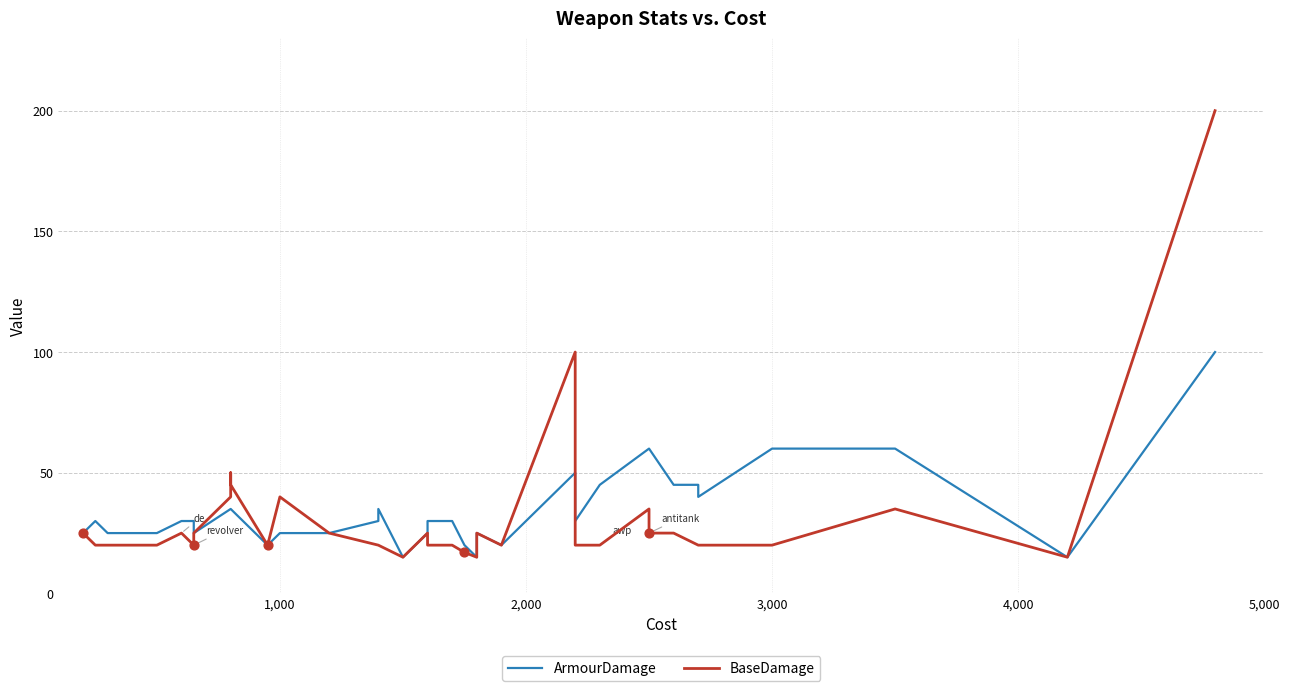

At how many categories does at least one series exceed 110?

1